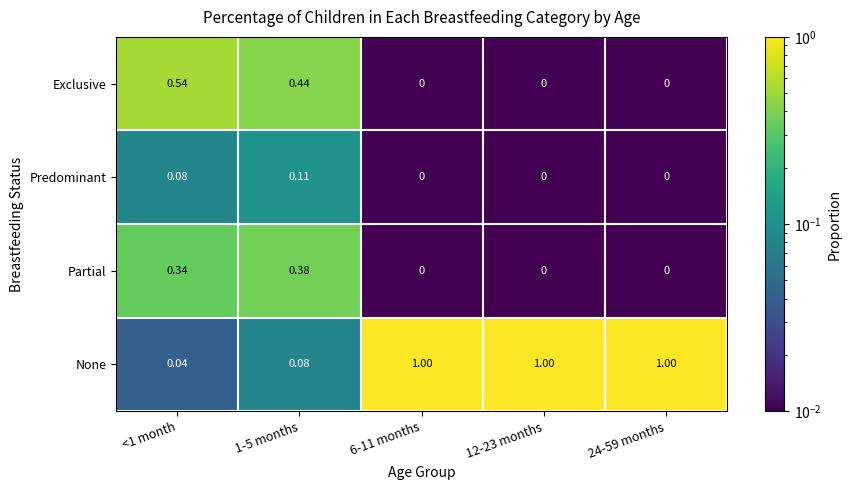

Which series has the widest spread of values?

None